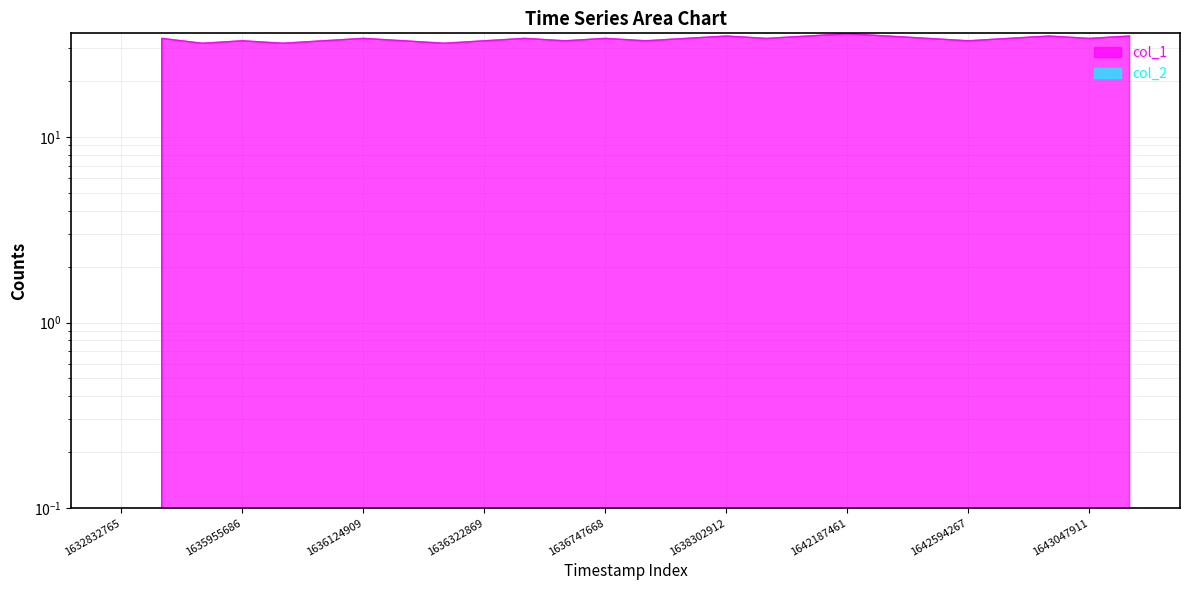

List the labels in order of value, smallest first.

1632832765, 1634954815, 1636031301, 1636222079, 1635955686, 1636121295, 1636146487, 1636322869, 1636657703, 1636992536, 1642594267, 1634929675, 1636124909, 1636402078, 1636747668, 1637125646, 1638400140, 1642529392, 1642619390, 1643047911, 1638302912, 1638475701, 1642446615, 1642655558, 1643206262, 1642187461